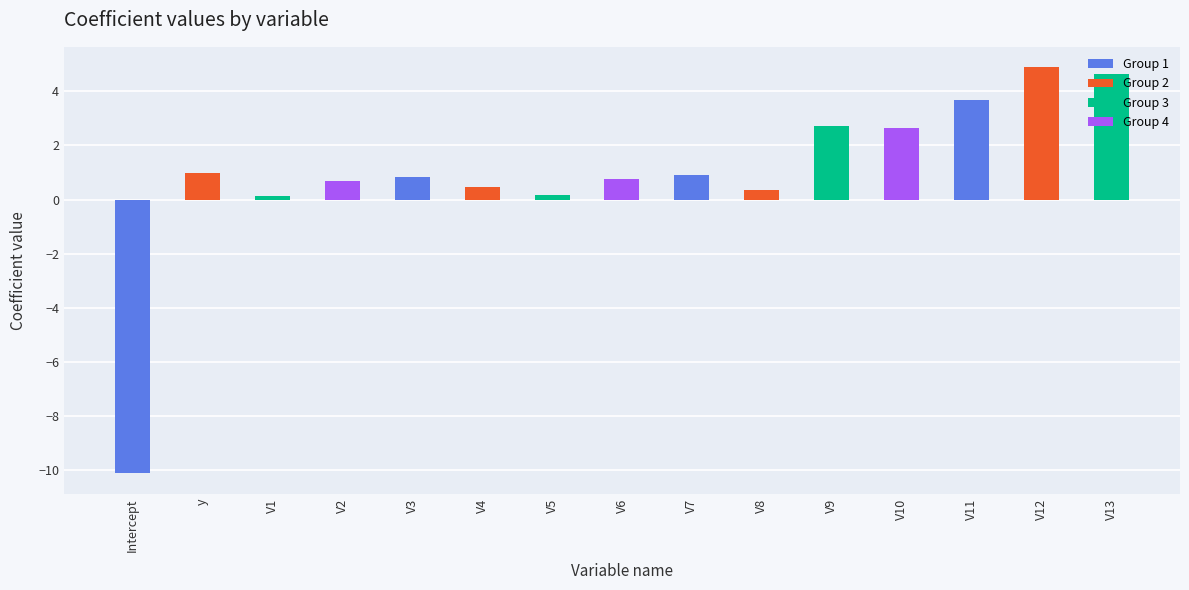

The value at V7 is 0.9. True or false?

True